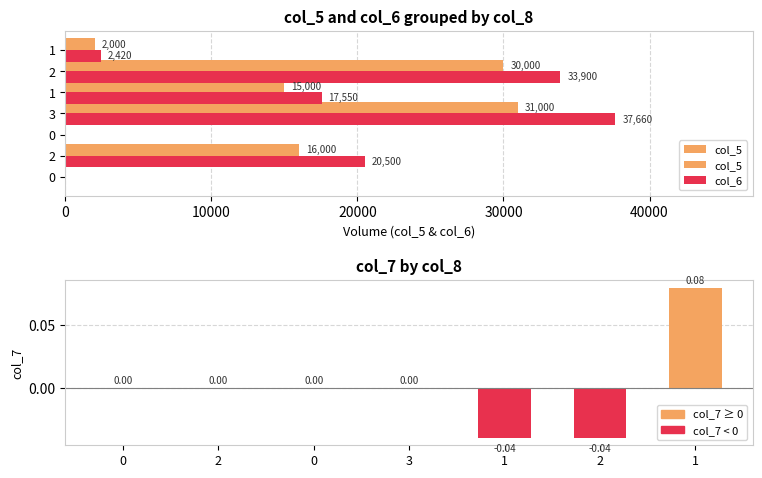

True or false: col_6 has a value of 3897.1 at 1.

False